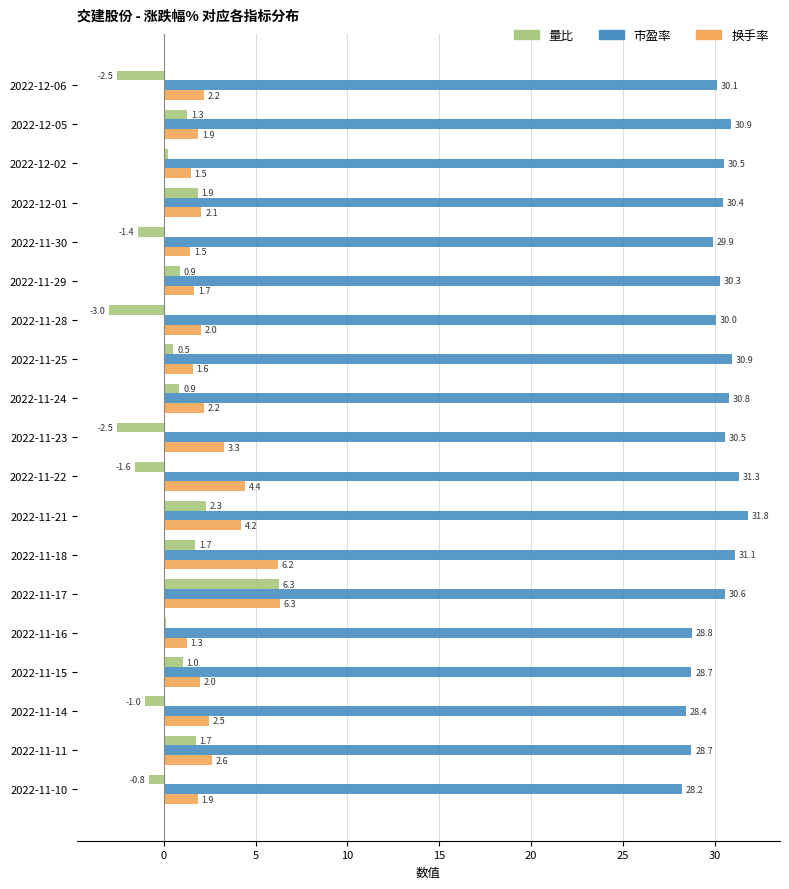

Is it true that 市盈率 equals 30.4 at 2022-12-01?

True